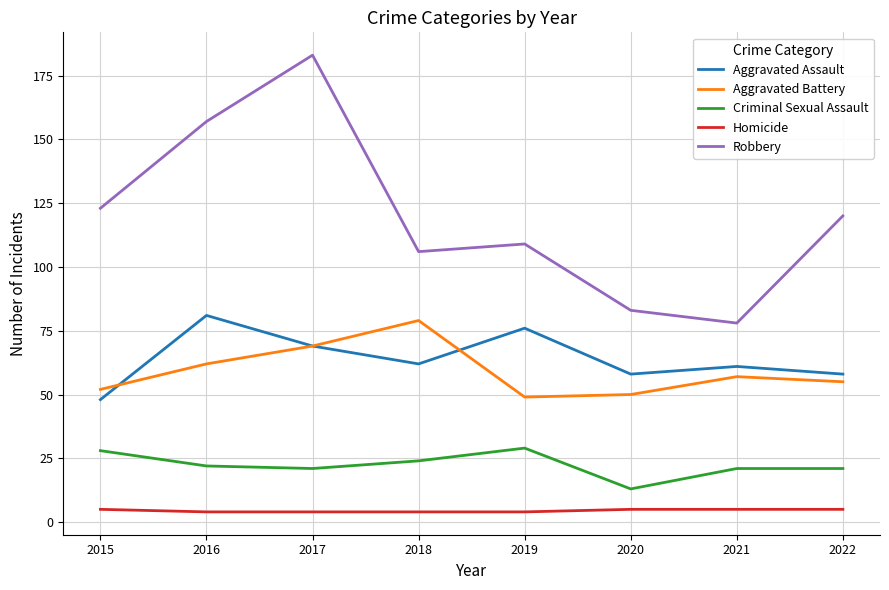

What is the minimum value shown in the chart?

4